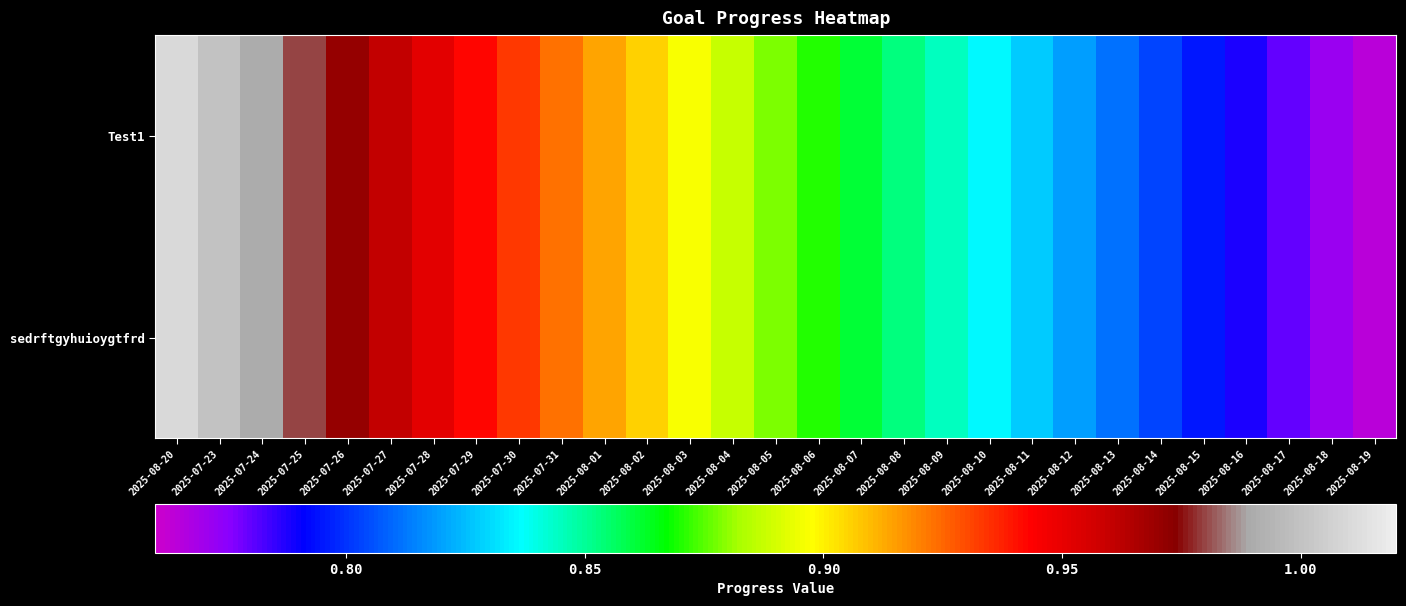

Reading right to left, transcribe all the data shown in this chart.

Test1: 2025-08-19=0.8	2025-08-18=0.8	2025-08-17=0.8	2025-08-16=0.8	2025-08-15=0.8	2025-08-14=0.8	2025-08-13=0.8	2025-08-12=0.8	2025-08-11=0.8	2025-08-10=0.8	2025-08-09=0.8	2025-08-08=0.9	2025-08-07=0.9	2025-08-06=0.9	2025-08-05=0.9	2025-08-04=0.9	2025-08-03=0.9	2025-08-02=0.9	2025-08-01=0.9	2025-07-31=0.9	2025-07-30=0.9	2025-07-29=0.9	2025-07-28=1.0	2025-07-27=1.0	2025-07-26=1.0	2025-07-25=1.0	2025-07-24=1.0	2025-07-23=1.0	2025-08-20=1.0
sedrftgyhuioygtfrd: 2025-08-19=0.8	2025-08-18=0.8	2025-08-17=0.8	2025-08-16=0.8	2025-08-15=0.8	2025-08-14=0.8	2025-08-13=0.8	2025-08-12=0.8	2025-08-11=0.8	2025-08-10=0.8	2025-08-09=0.8	2025-08-08=0.9	2025-08-07=0.9	2025-08-06=0.9	2025-08-05=0.9	2025-08-04=0.9	2025-08-03=0.9	2025-08-02=0.9	2025-08-01=0.9	2025-07-31=0.9	2025-07-30=0.9	2025-07-29=0.9	2025-07-28=1.0	2025-07-27=1.0	2025-07-26=1.0	2025-07-25=1.0	2025-07-24=1.0	2025-07-23=1.0	2025-08-20=1.0